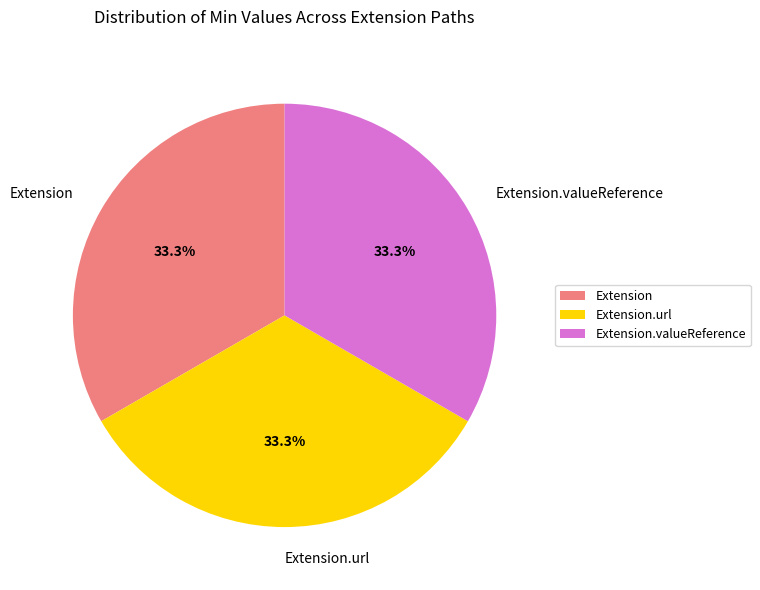

Is there any slice that represents more than half of the pie?

No